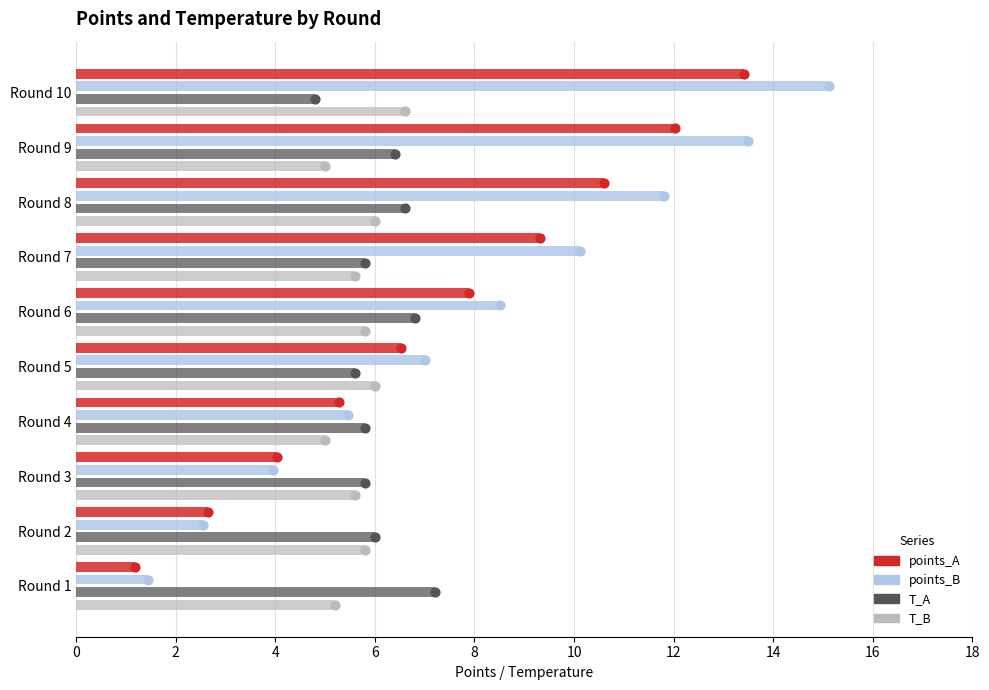

Is the value of points_B at Round 4 greater than the value of points_A at Round 4?

Yes